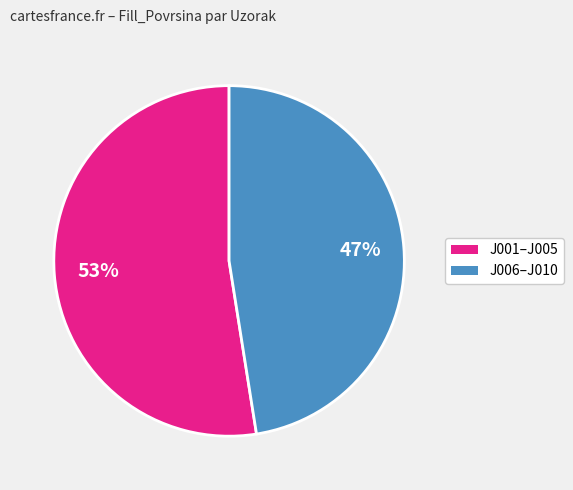

Is the sum of J001–J005 and J006–J010 greater than half?

Yes